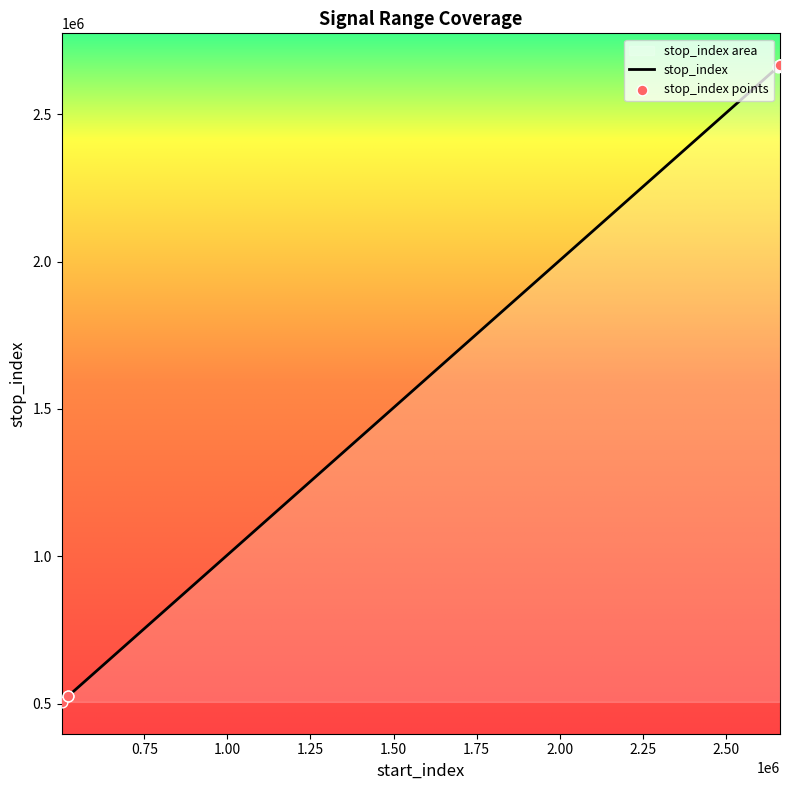

Between 520915 and 2661081, which is larger?

2661081